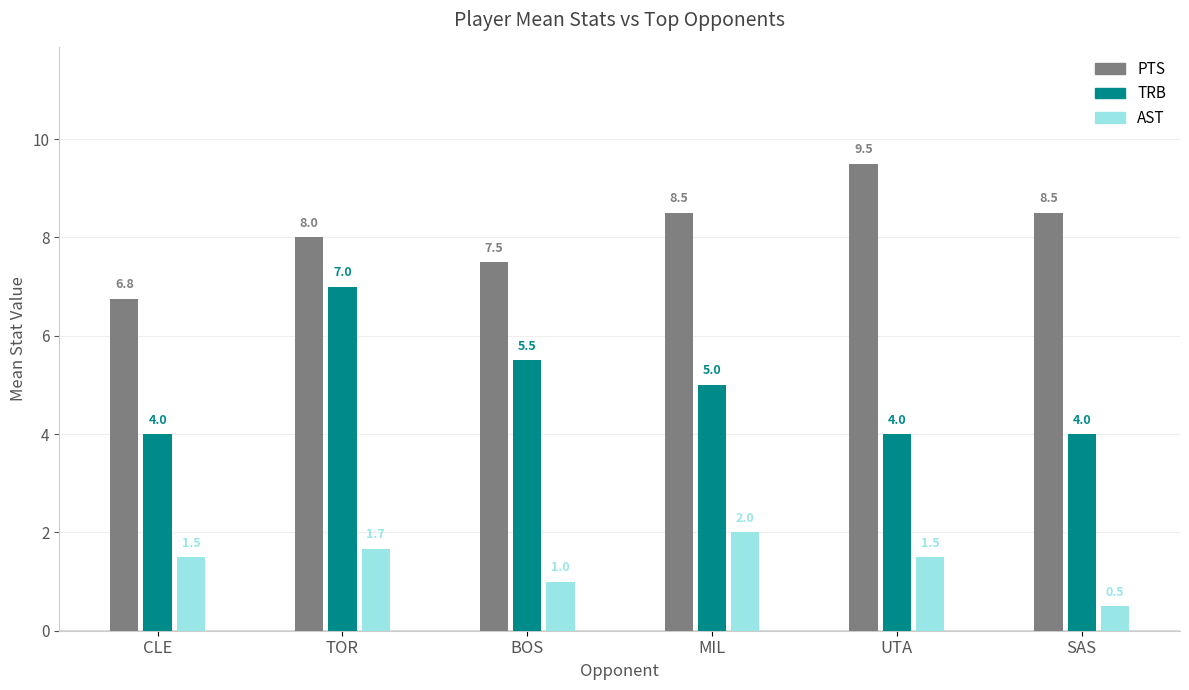

Reading left to right, transcribe all the data shown in this chart.

PTS: CLE=6.8	TOR=8.0	BOS=7.5	MIL=8.5	UTA=9.5	SAS=8.5
TRB: CLE=4.0	TOR=7.0	BOS=5.5	MIL=5.0	UTA=4.0	SAS=4.0
AST: CLE=1.5	TOR=1.7	BOS=1.0	MIL=2.0	UTA=1.5	SAS=0.5